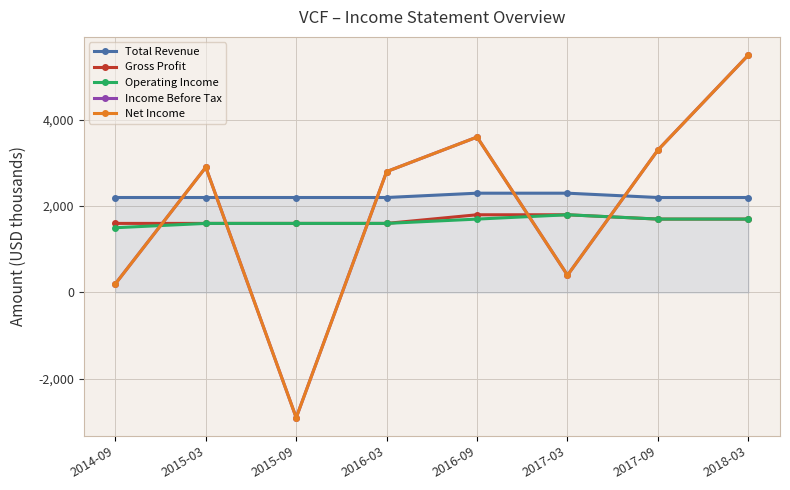

Does the chart have visible grid lines?

Yes